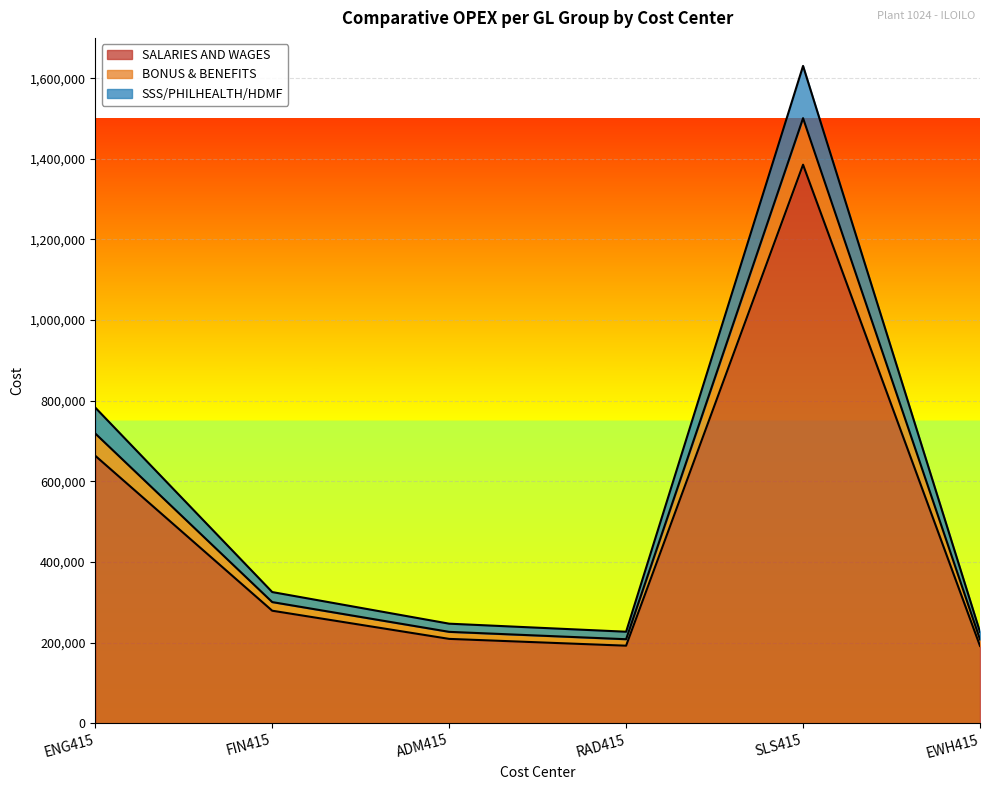

What is the minimum value for SALARIES AND WAGES?

192000.0